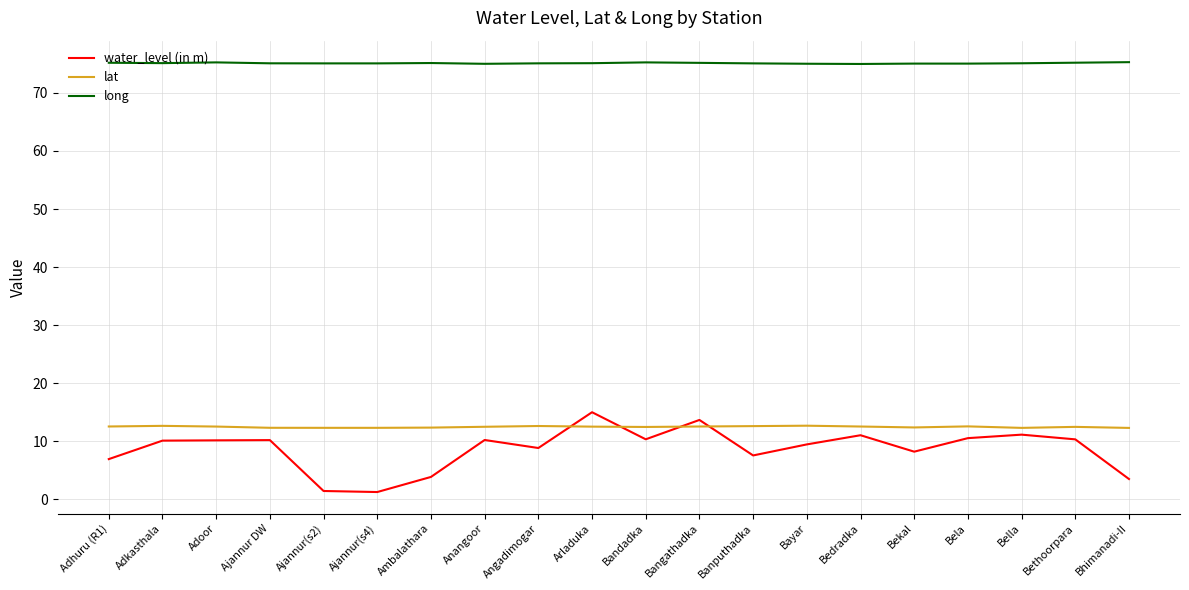

What is the maximum value for water_level (in m)?

15.0